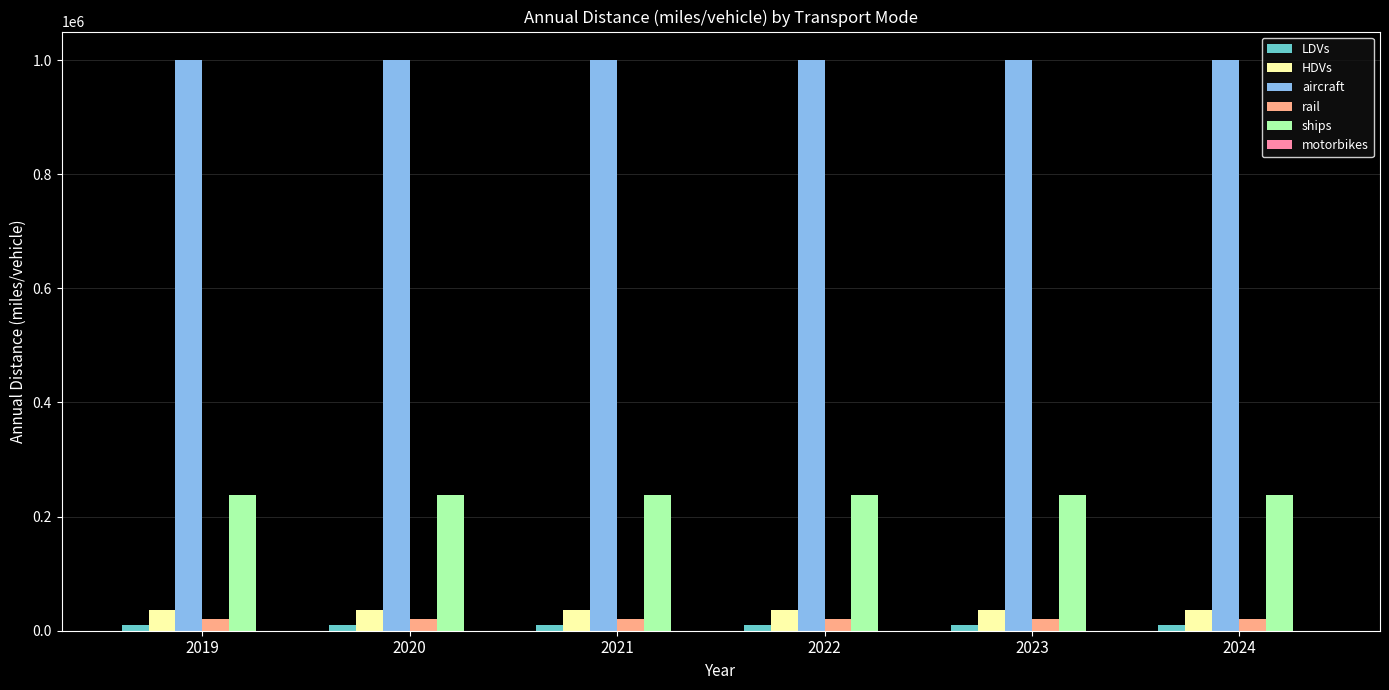

The aircraft series shows 412623.5 at 2019. True or false?

False